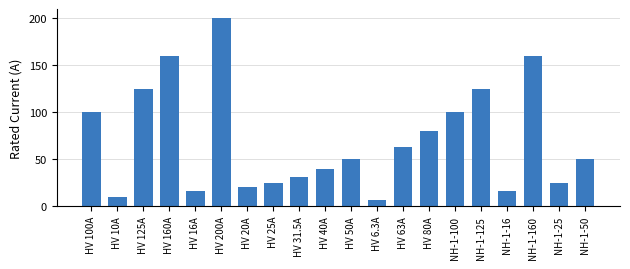

At which category does the chart reach its peak across all series?

HV 200A